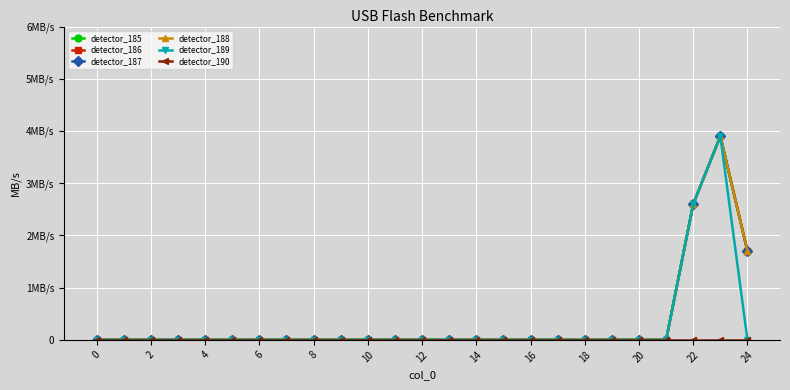

Which category has the highest value in the detector_186 series?

23